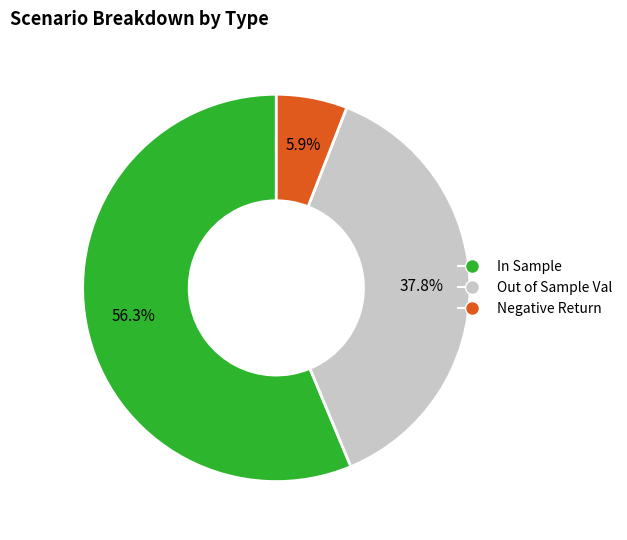

What is the largest slice in the pie chart?

in_sample